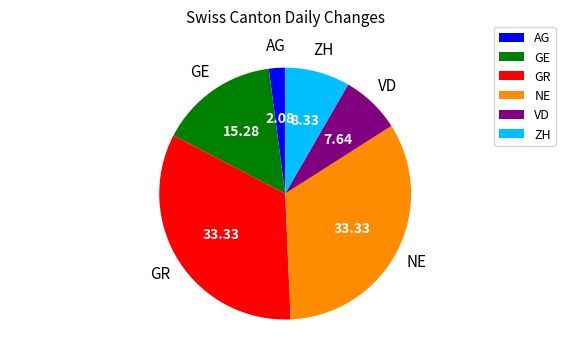

Which has a higher value, ZH or NE?

NE